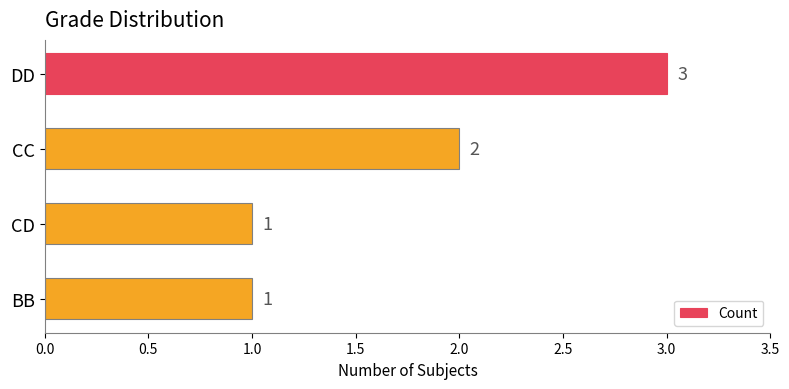

How many data points does each series have?

4